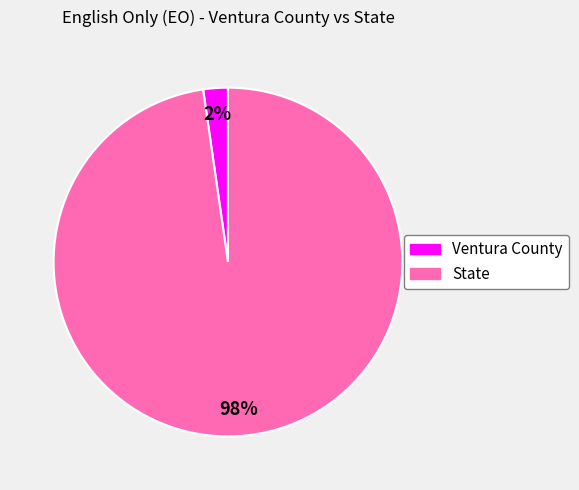

What percentage is the State slice, to the nearest percent?

98%